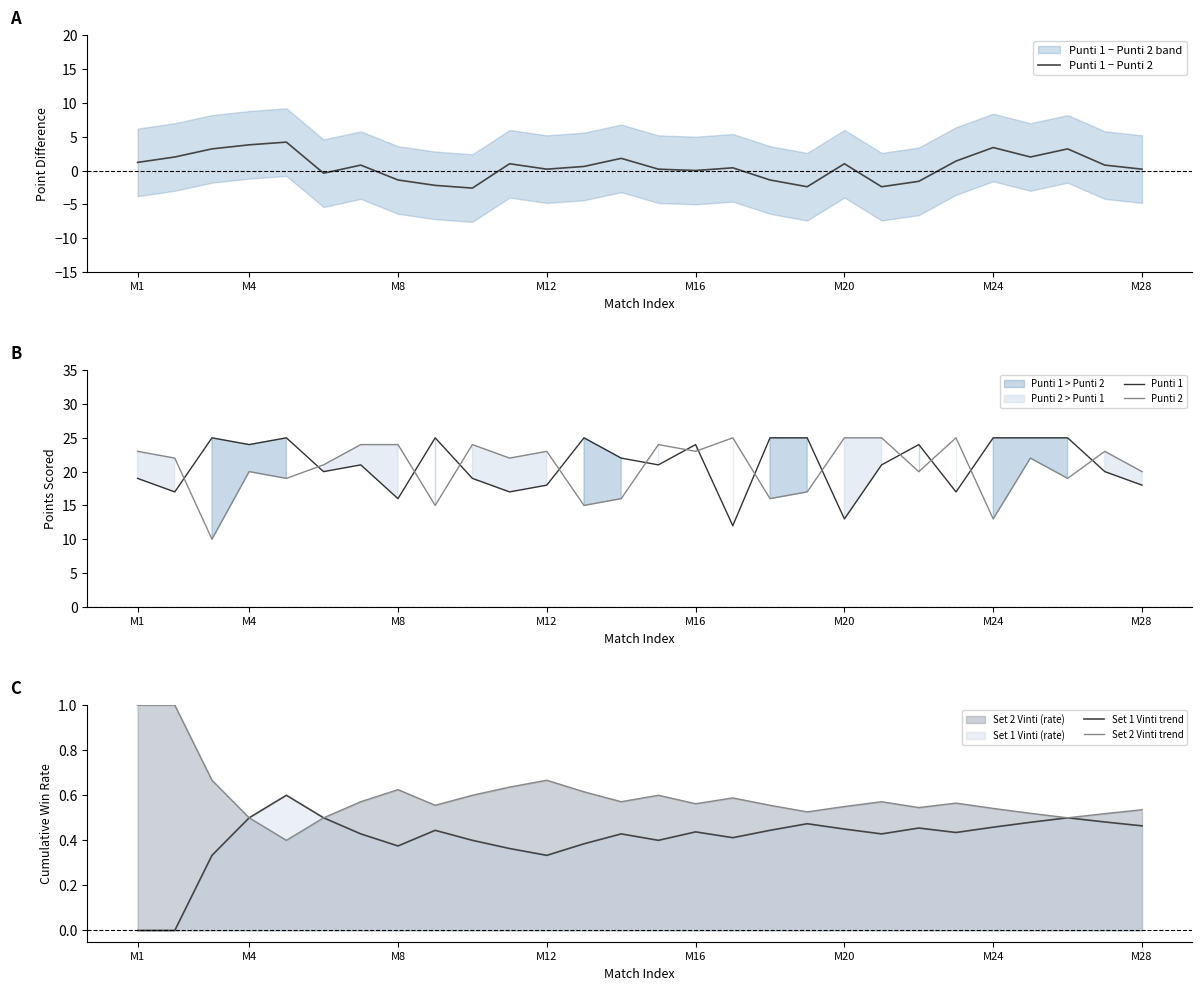

Which series has the largest range (max minus min)?

Punti 2